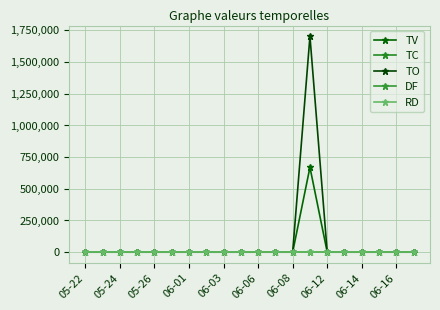

Does the chart have visible grid lines?

Yes